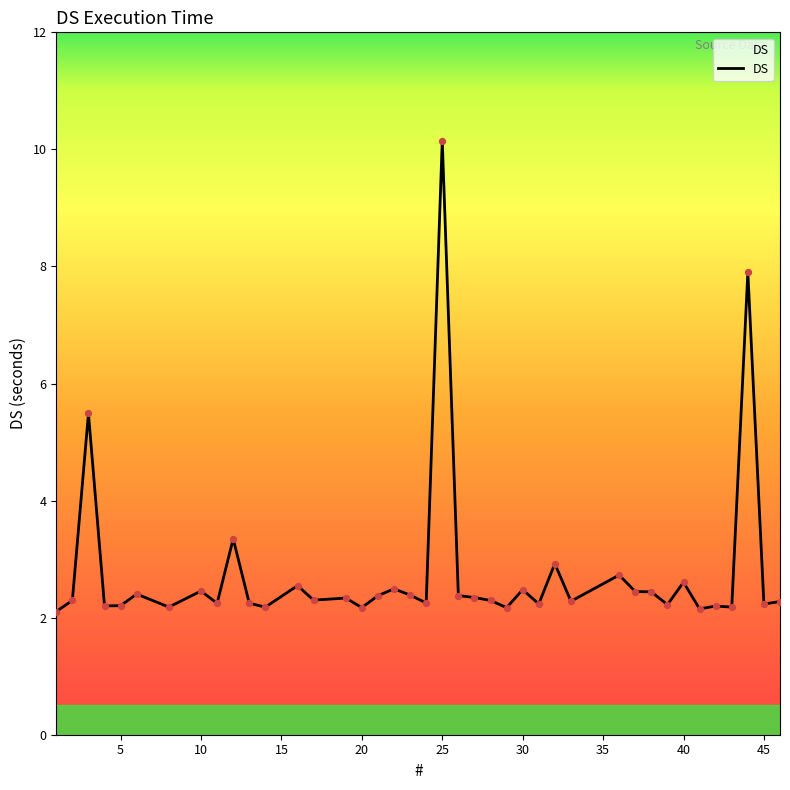

What is the difference between the maximum and minimum values?

8.0